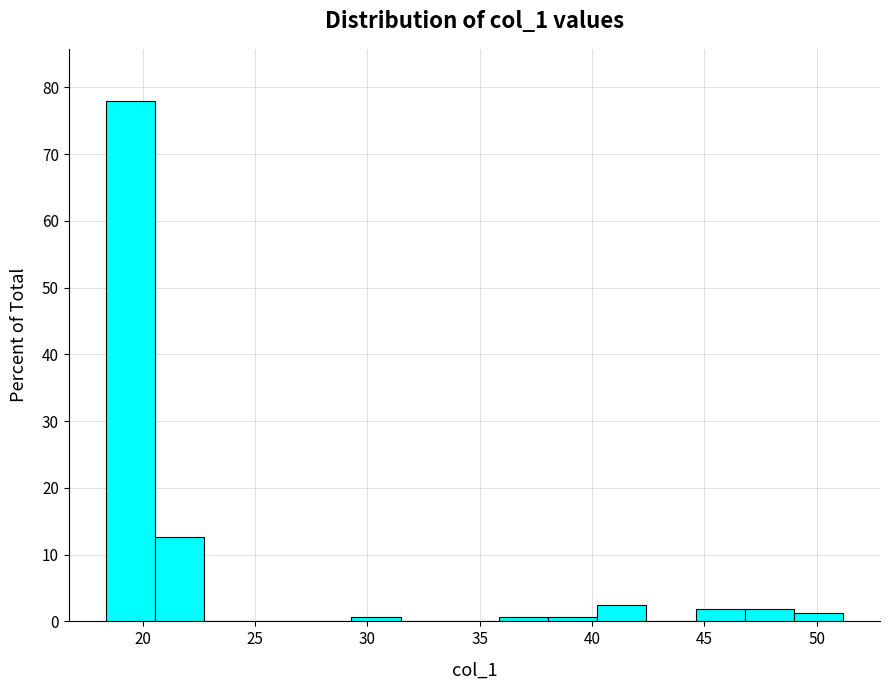

Over which range of the x-axis is the bar tallest?

18.5 to 20.5